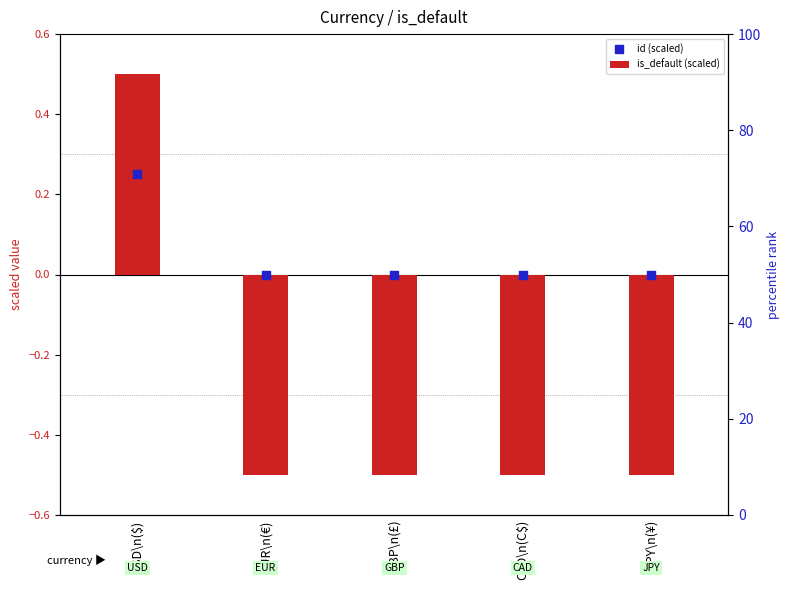

At which category is the sum across all series the highest?

USD\n($)